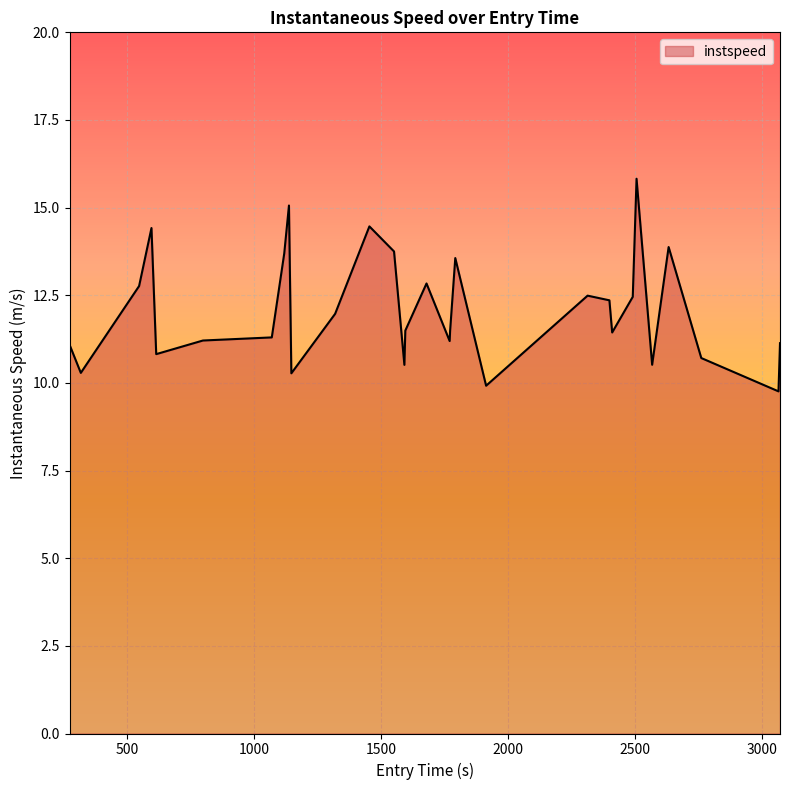

What is the greatest value displayed?

15.8